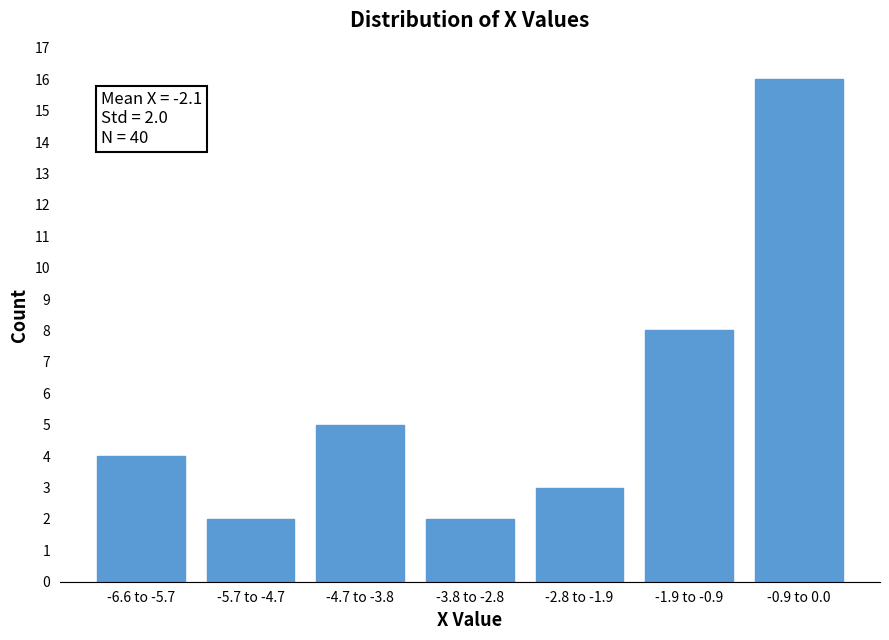

Reading left to right, transcribe all the data shown in this chart.

-6.6 to -5.7=4	-5.7 to -4.7=2	-4.7 to -3.8=5	-3.8 to -2.8=2	-2.8 to -1.9=3	-1.9 to -0.9=8	-0.9 to 0.0=16